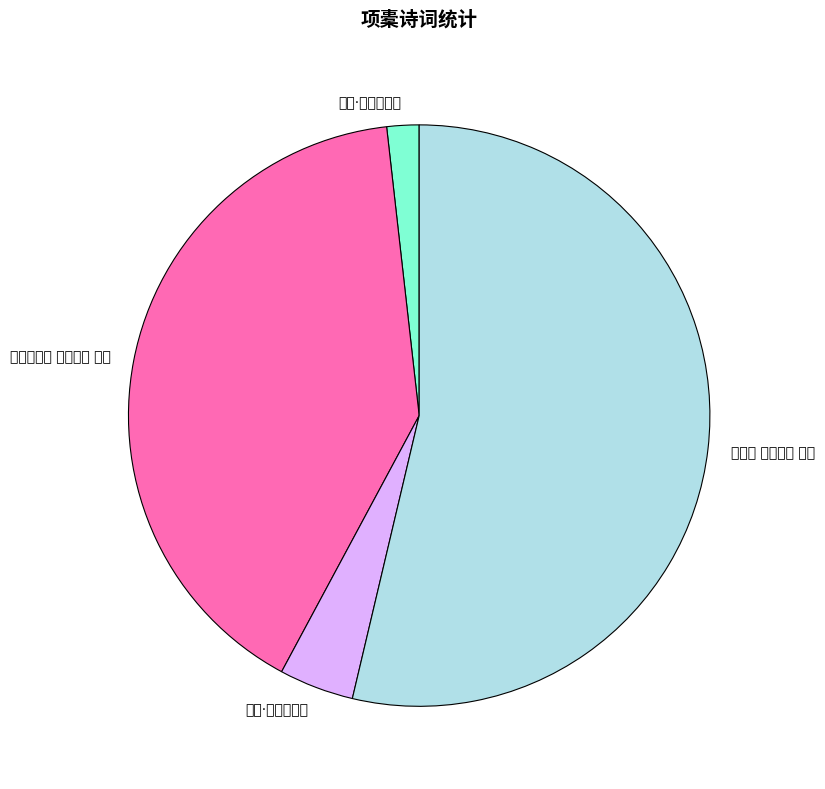

True or false: 杂咏一百首 其八十一 项橐 accounts for 40% of the total.

True